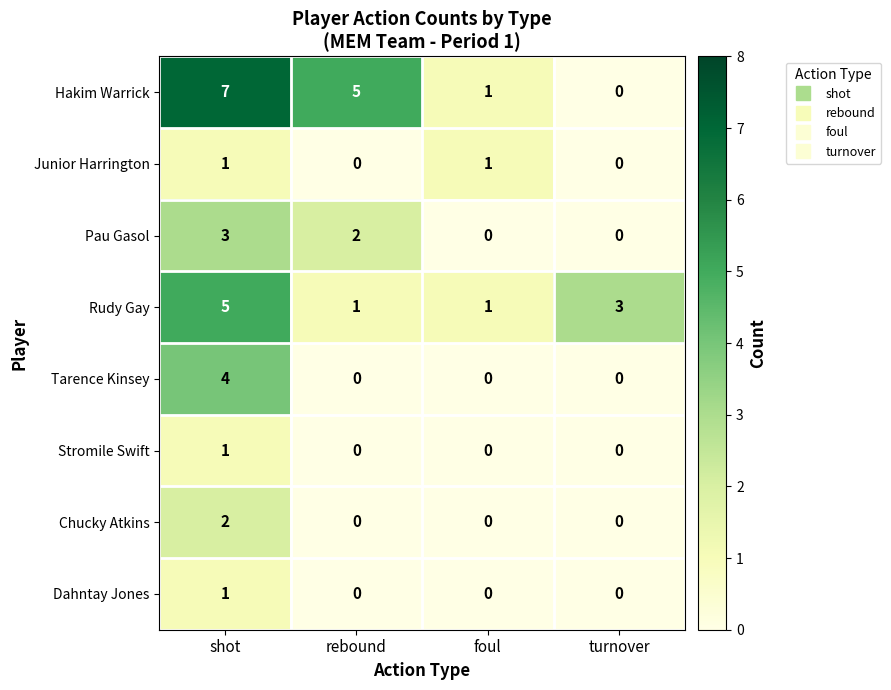

What is the spread (max minus min) of values at rebound?

5